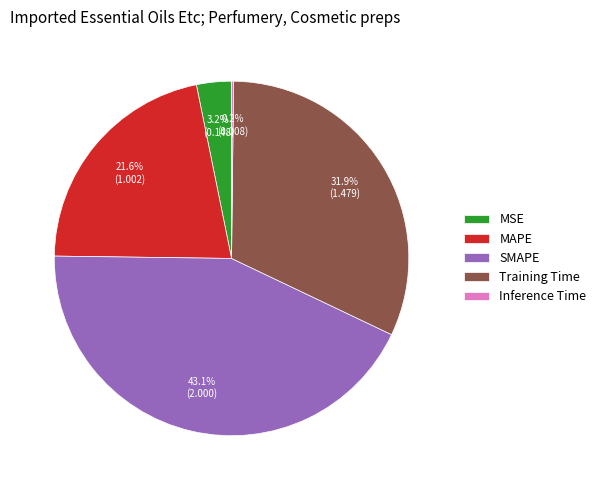

Combined, do MAPE and MSE account for over 50%?

No